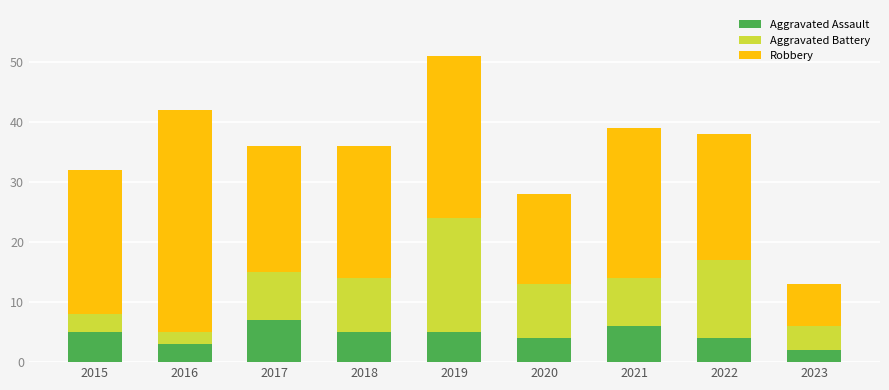

What is the difference between the maximum and minimum values in the Aggravated Assault series?

5